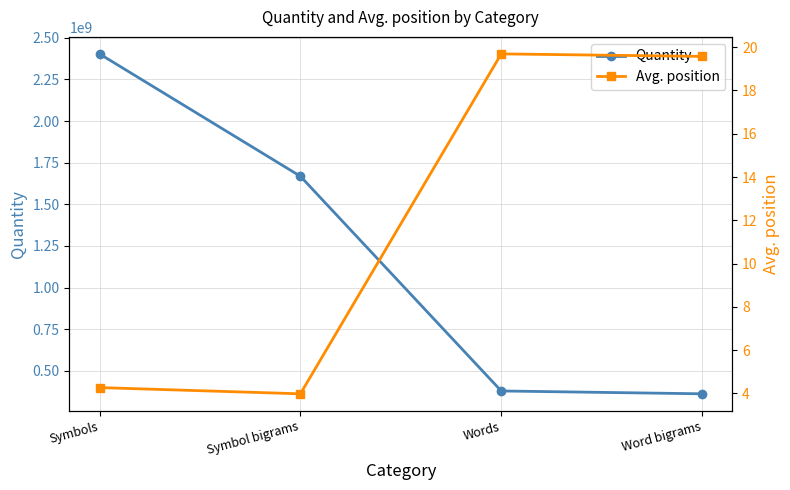

True or false: Quantity has more than 2 interior local peaks.

False